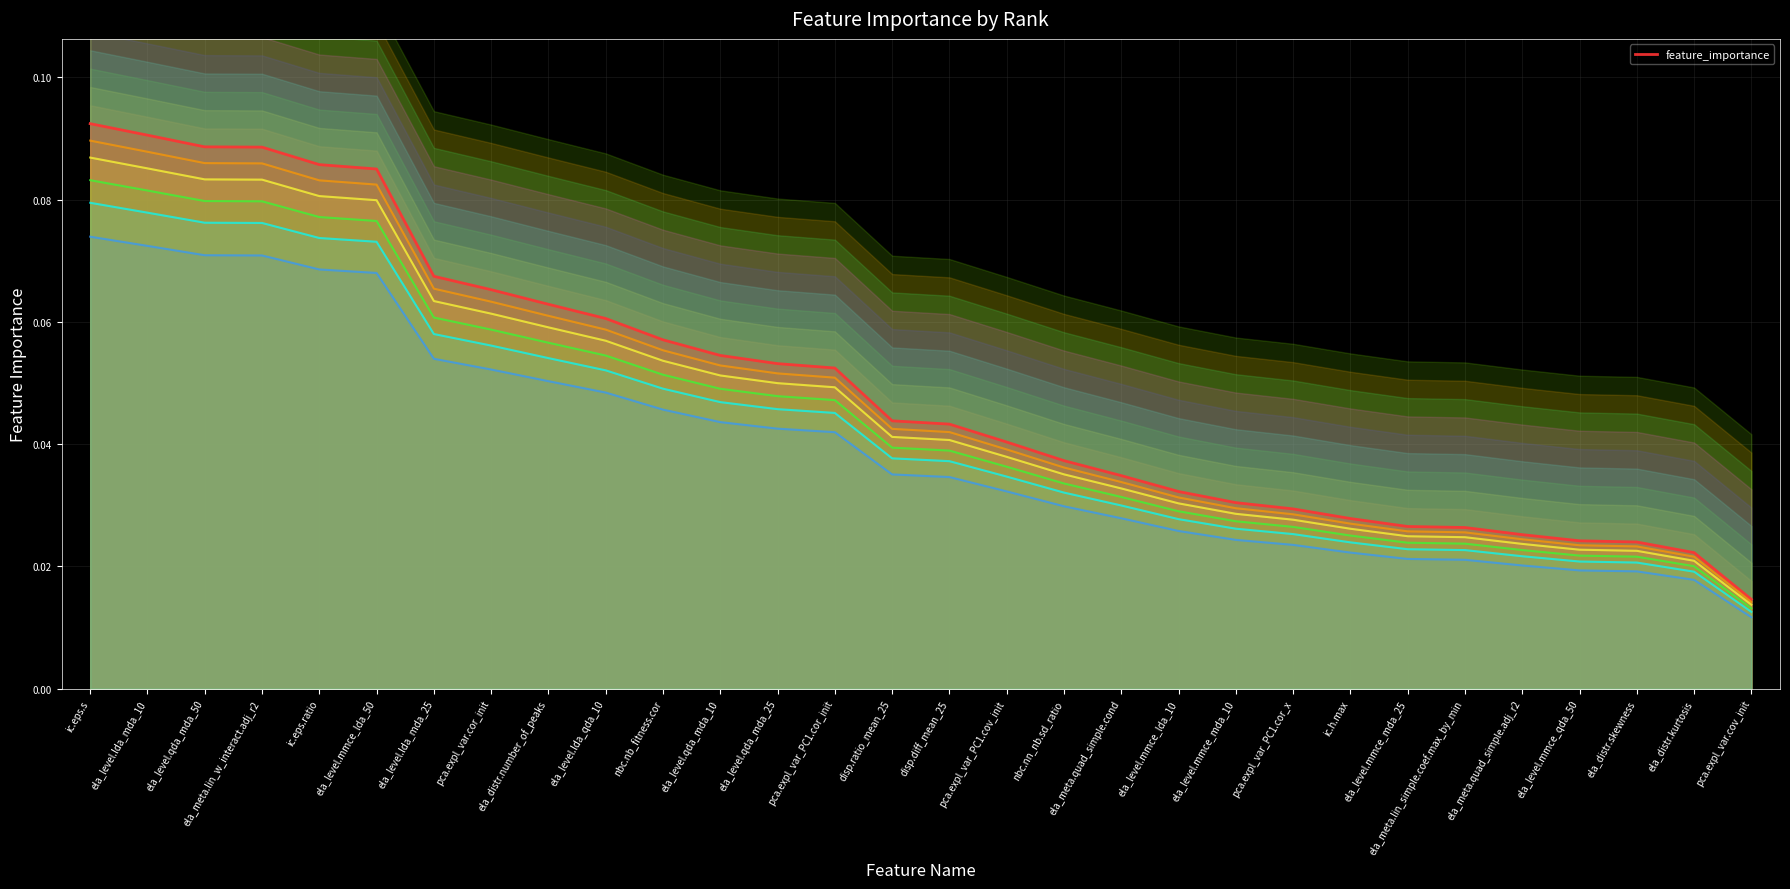

Reading left to right, what are all the values shown in this chart?

ic.eps.s=0.1	ela_level.lda_mda_10=0.1	ela_level.qda_mda_50=0.1	ela_meta.lin_w_interact.adj_r2=0.1	ic.eps.ratio=0.1	ela_level.mmce_lda_50=0.1	ela_level.lda_mda_25=0.1	pca.expl_var.cor_init=0.1	ela_distr.number_of_peaks=0.1	ela_level.lda_qda_10=0.1	nbc.nb_fitness.cor=0.1	ela_level.qda_mda_10=0.1	ela_level.qda_mda_25=0.1	pca.expl_var_PC1.cor_init=0.1	disp.ratio_mean_25=0.0	disp.diff_mean_25=0.0	pca.expl_var_PC1.cov_init=0.0	nbc.nn_nb.sd_ratio=0.0	ela_meta.quad_simple.cond=0.0	ela_level.mmce_lda_10=0.0	ela_level.mmce_mda_10=0.0	pca.expl_var_PC1.cor_x=0.0	ic.h.max=0.0	ela_level.mmce_mda_25=0.0	ela_meta.lin_simple.coef.max_by_min=0.0	ela_meta.quad_simple.adj_r2=0.0	ela_level.mmce_qda_50=0.0	ela_distr.skewness=0.0	ela_distr.kurtosis=0.0	pca.expl_var.cov_init=0.0